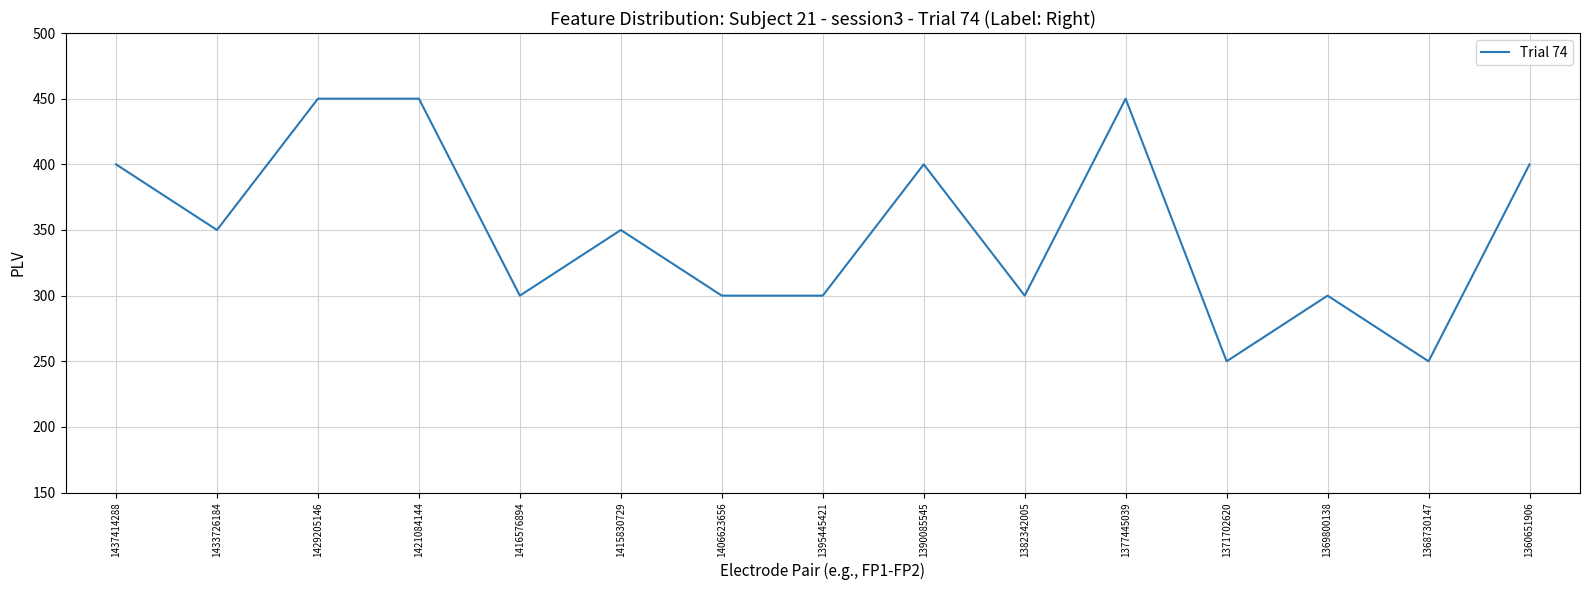

Between 1416576894 and 1437414288, which is larger?

1437414288